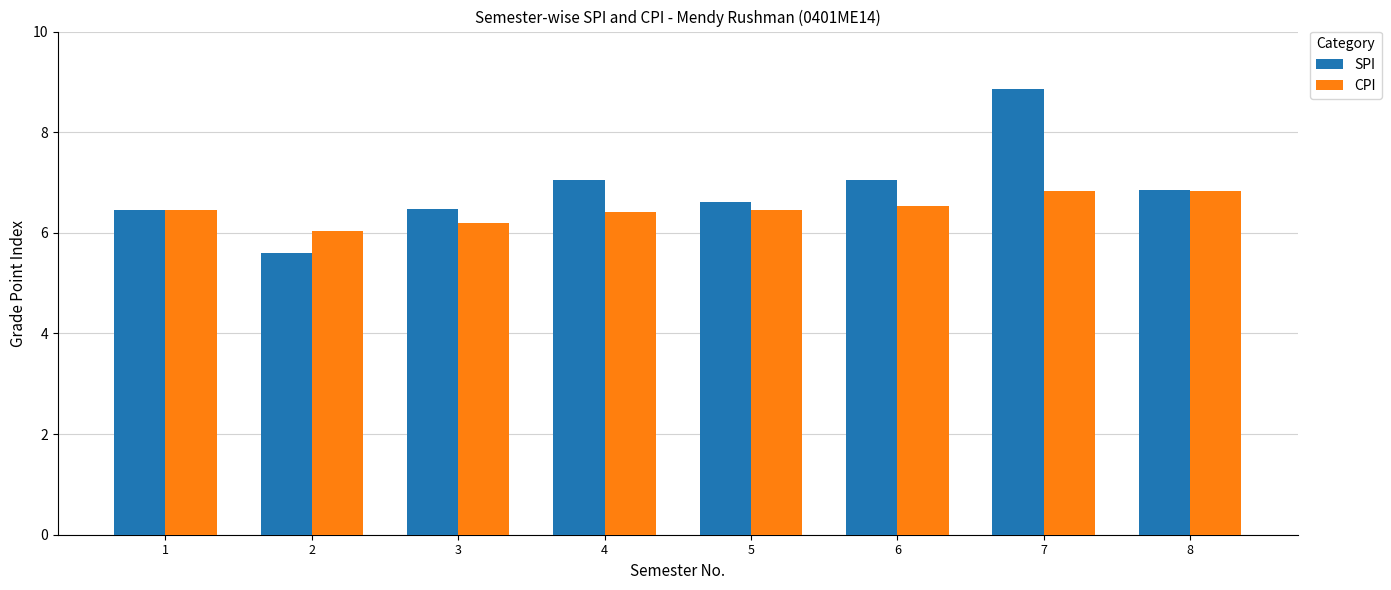

What are all the series names shown in the legend?

SPI, CPI